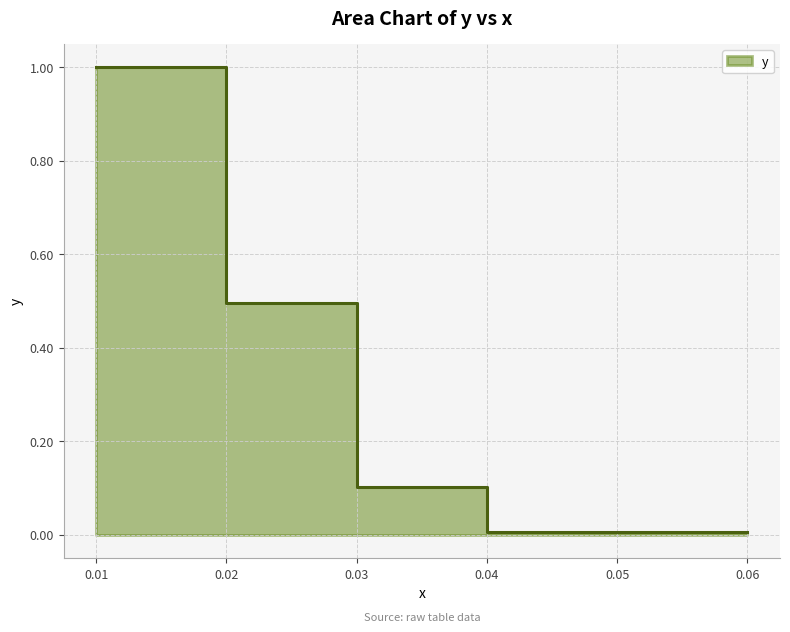

True or false: the data shows 0.9 at 0.02.

False